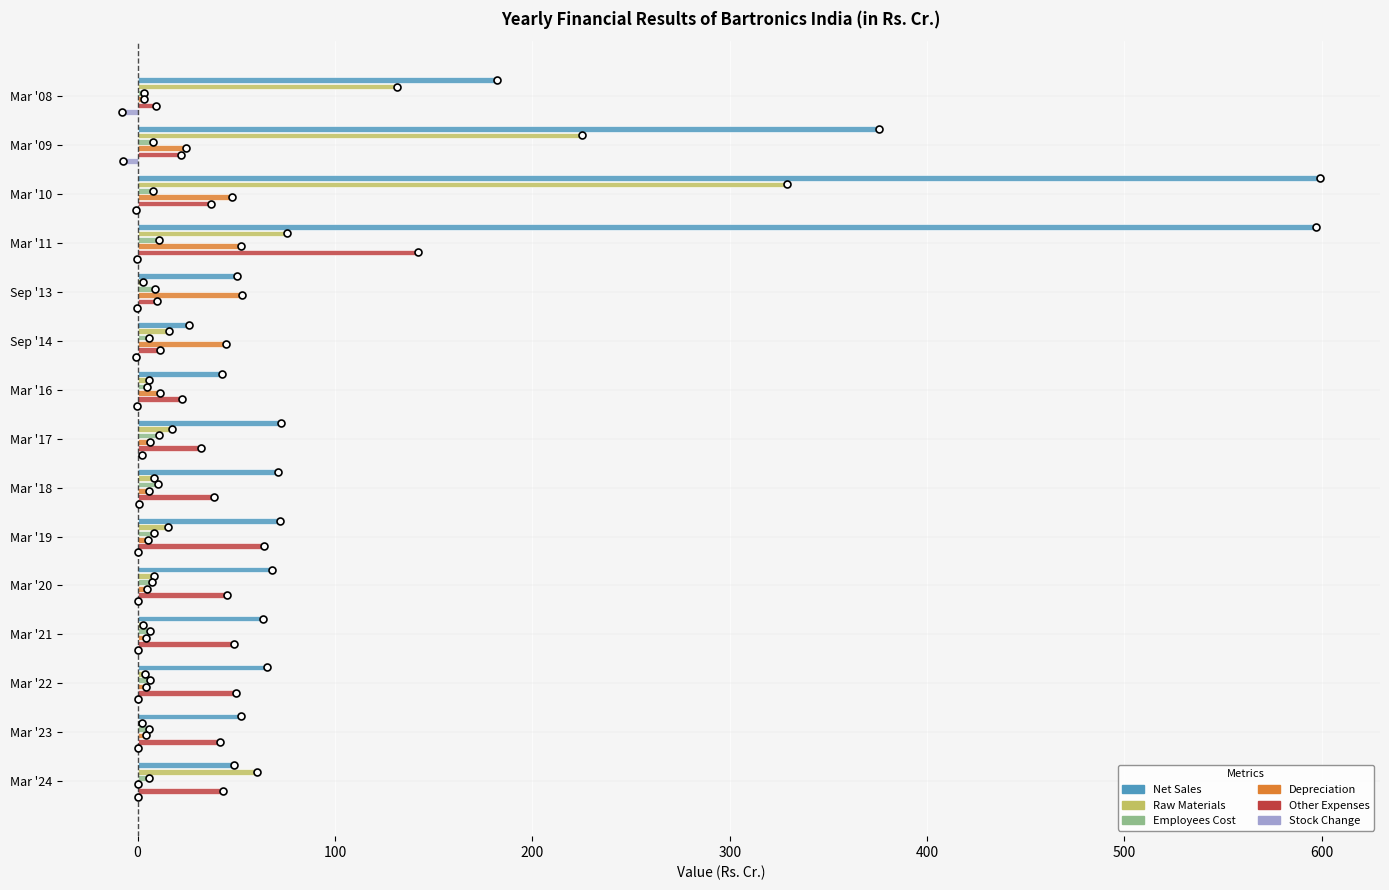

Is it true that Net Sales equals 99.3 at Mar '19?

False